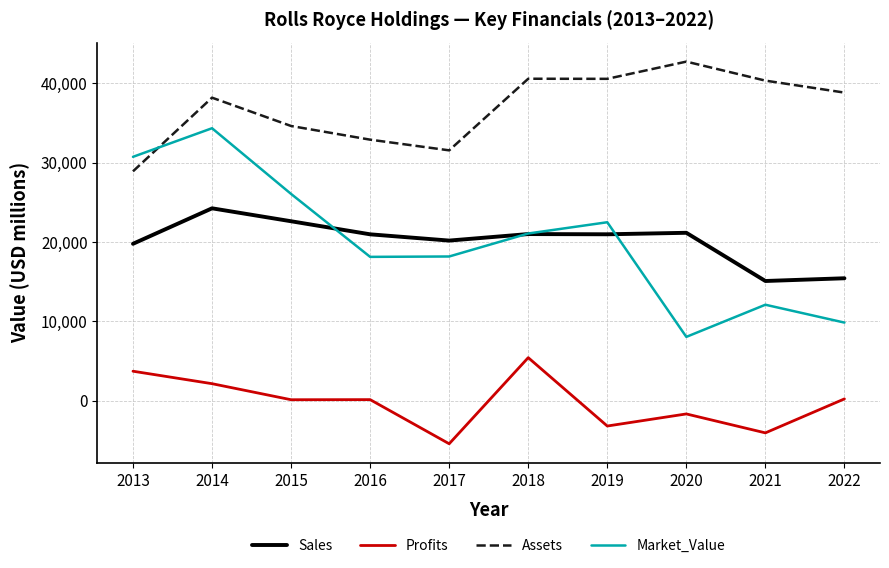

What value does the Market_Value series have at 2015?

26060.0